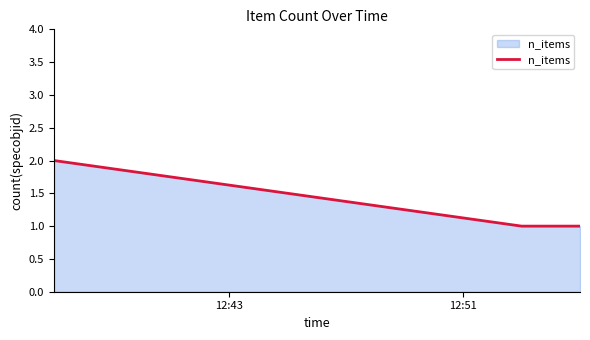

Count the number of categories in the chart.

3